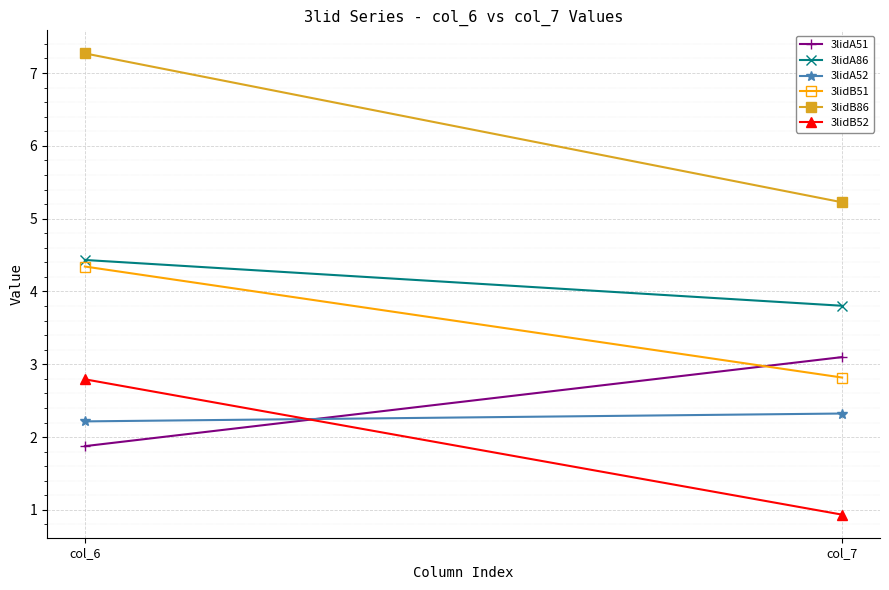

What are all the series names shown in the legend?

3lidA51, 3lidA86, 3lidA52, 3lidB51, 3lidB86, 3lidB52